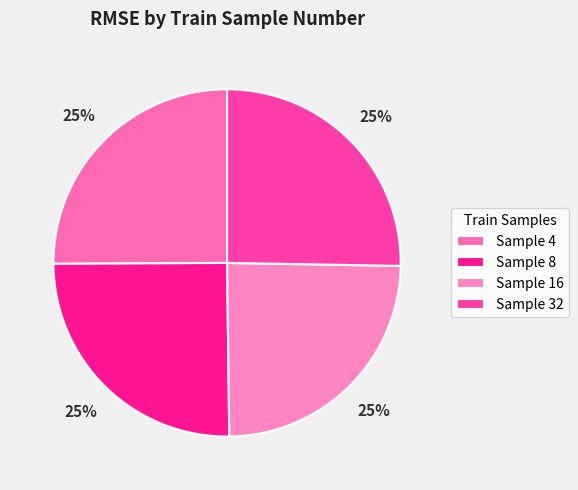

Count the number of slices in the pie.

4